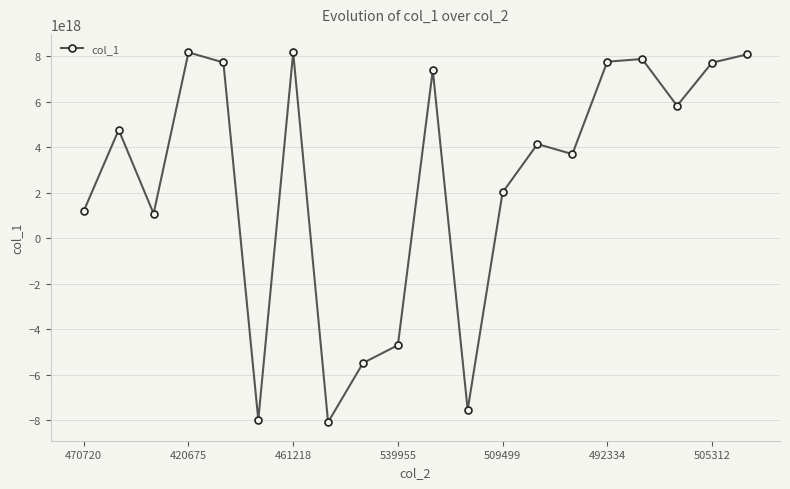

How many interior local peaks (higher than both neighbors) does the data have?

6